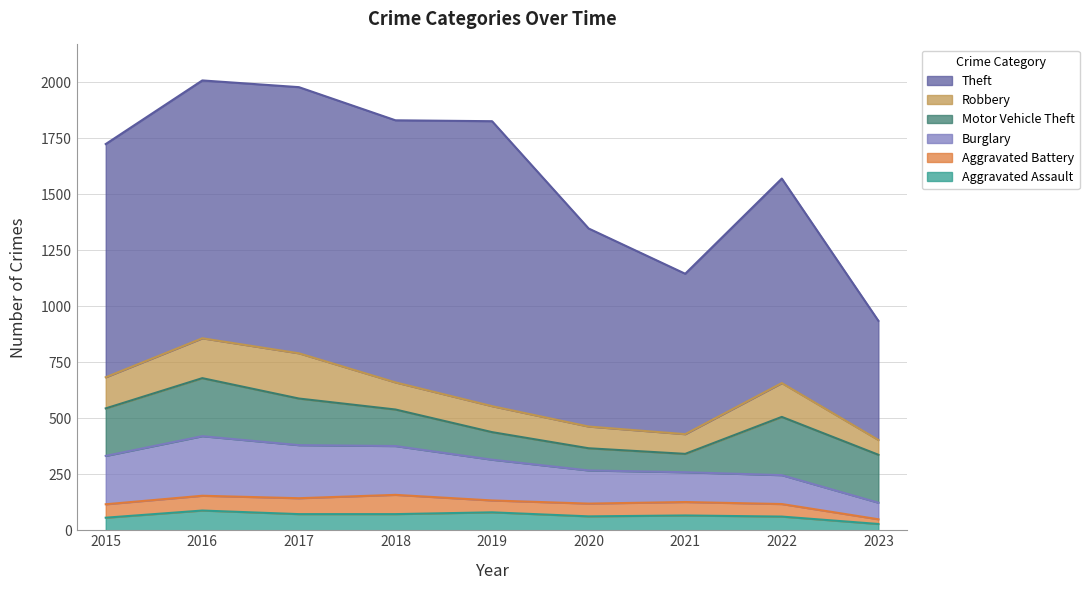

What is the sum of all Robbery values?

1158